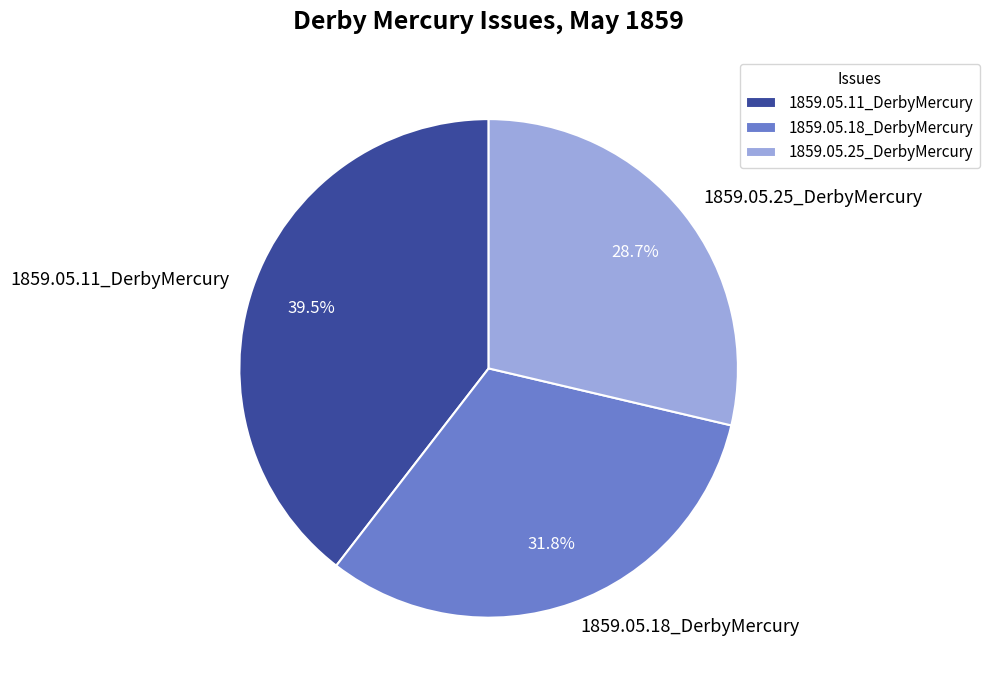

Do 1859.05.25_DerbyMercury and 1859.05.11_DerbyMercury together represent more than half of the pie?

Yes